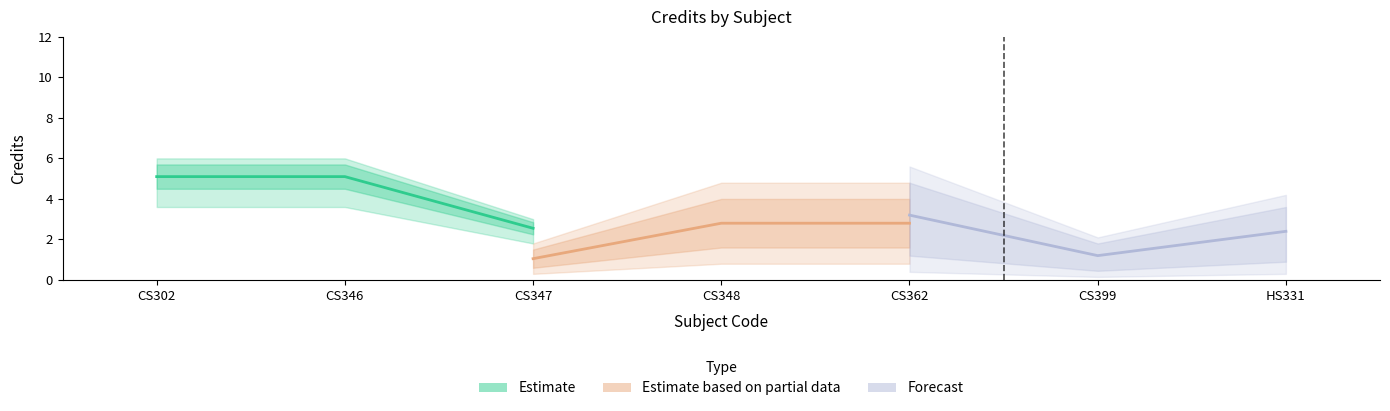

Between CS347 and CS302, which is larger?

CS302